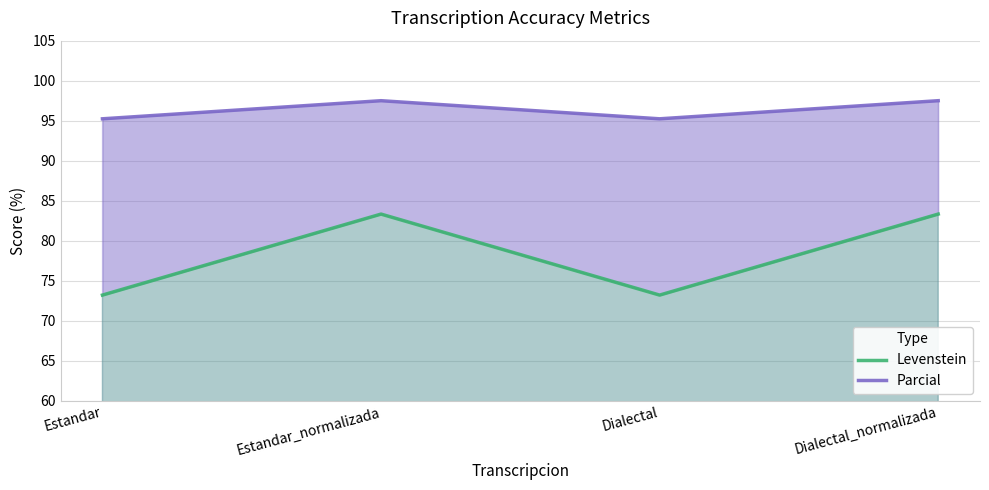

Between Estandar and Dialectal, which series saw the biggest shift?

Levenstein